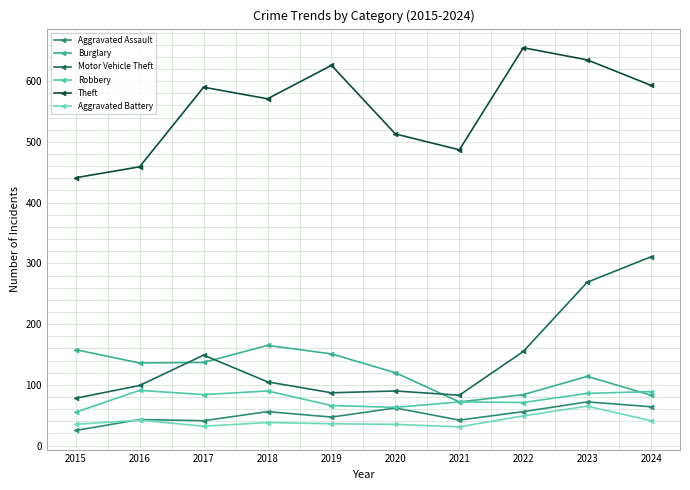

How many data points in Motor Vehicle Theft are less than 105?

5